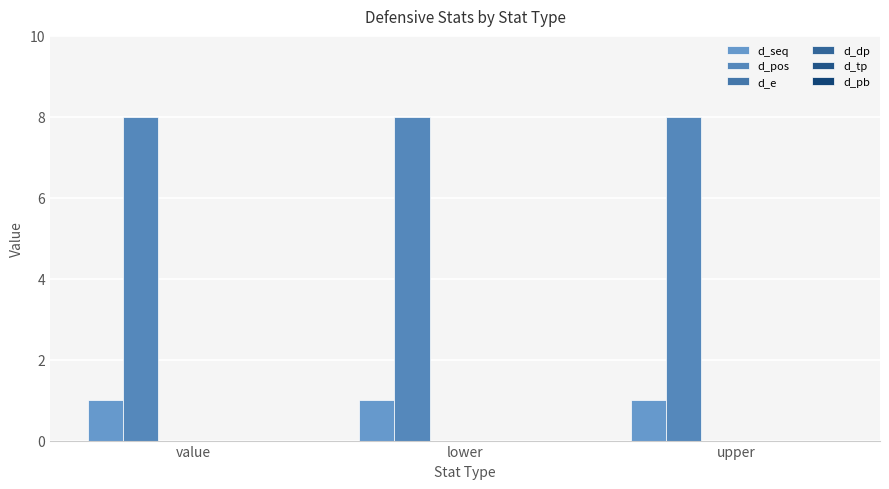

At how many categories does at least one series exceed 1?

3